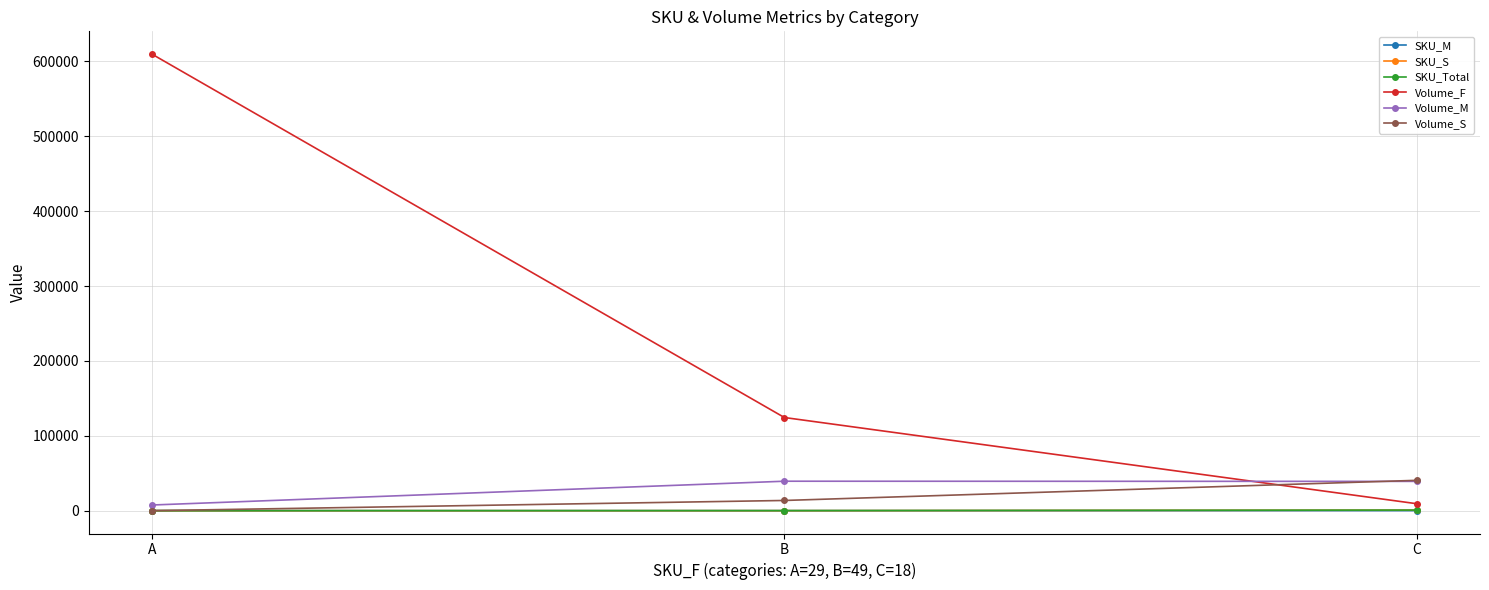

Which series has the widest spread of values?

Volume_F